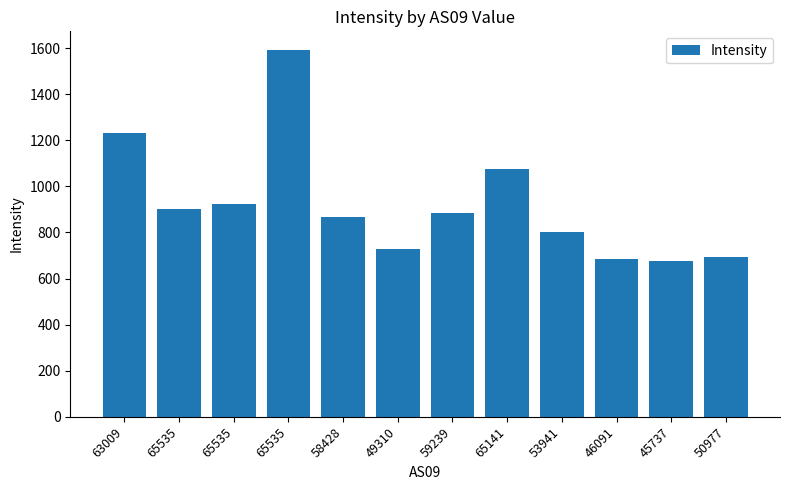

Does the chart contain any negative values?

No